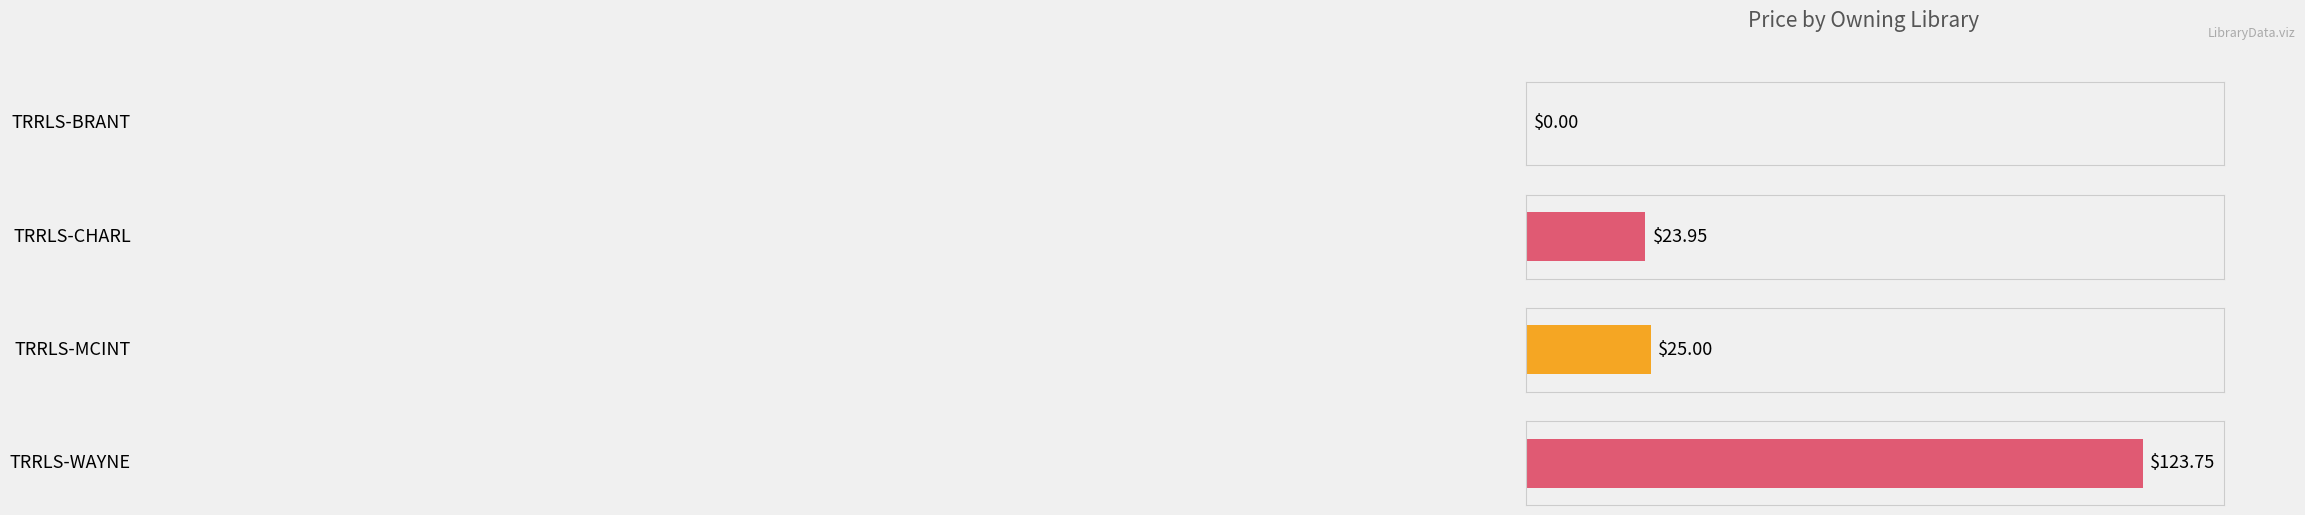

The chart shows a value of 174.7 at TRRLS-WAYNE. True or false?

False